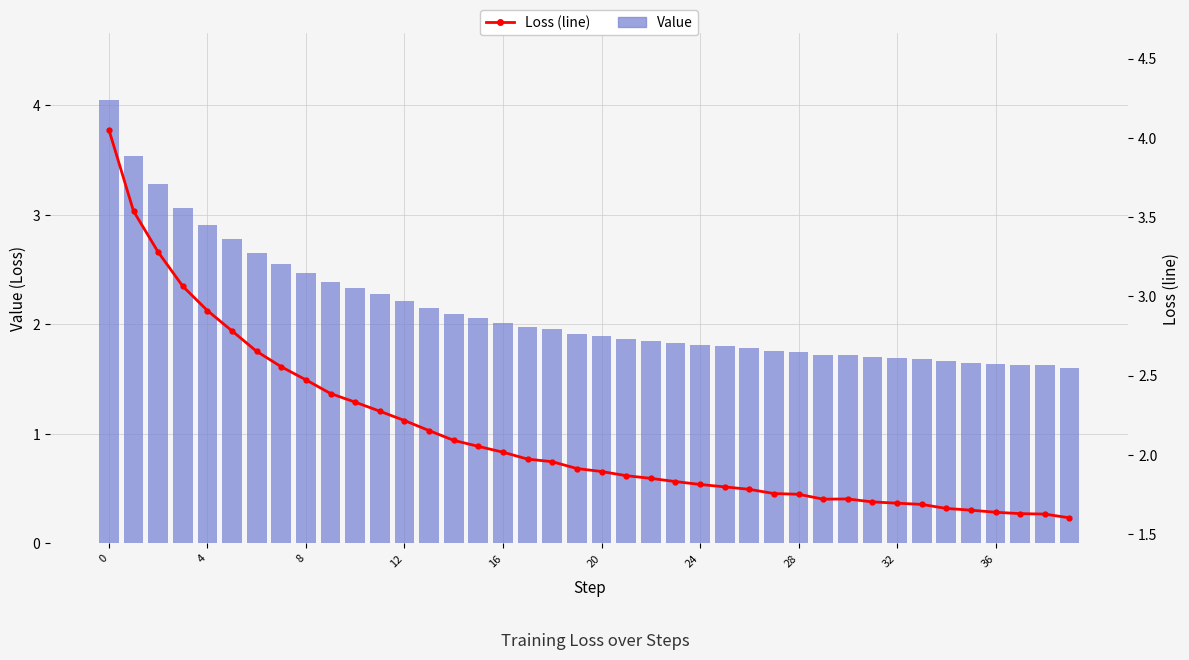

At 24, list the series in order from smallest to largest.

Value, Loss (line)